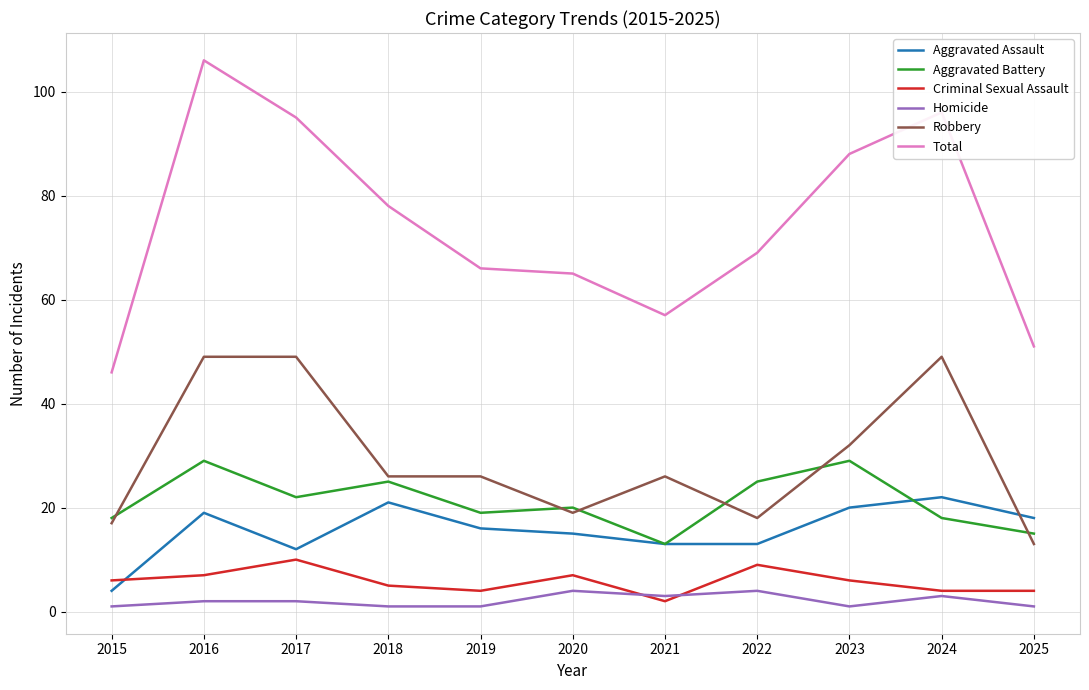

How many lines are shown in the chart?

6